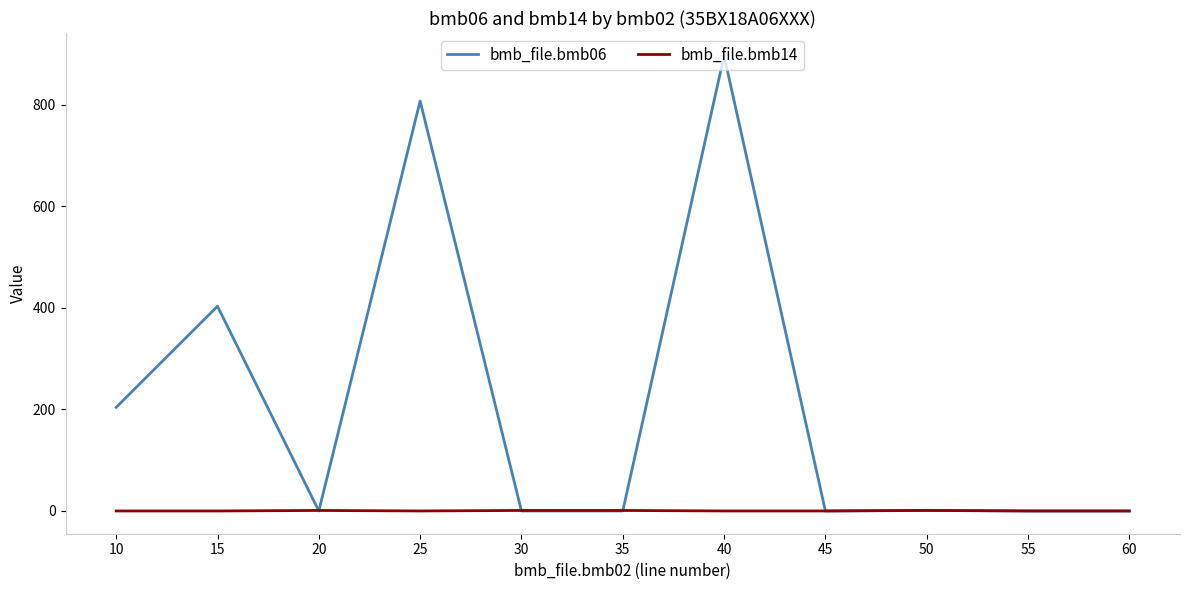

Where do bmb_file.bmb06 and bmb_file.bmb14 first cross each other?

15 and 20